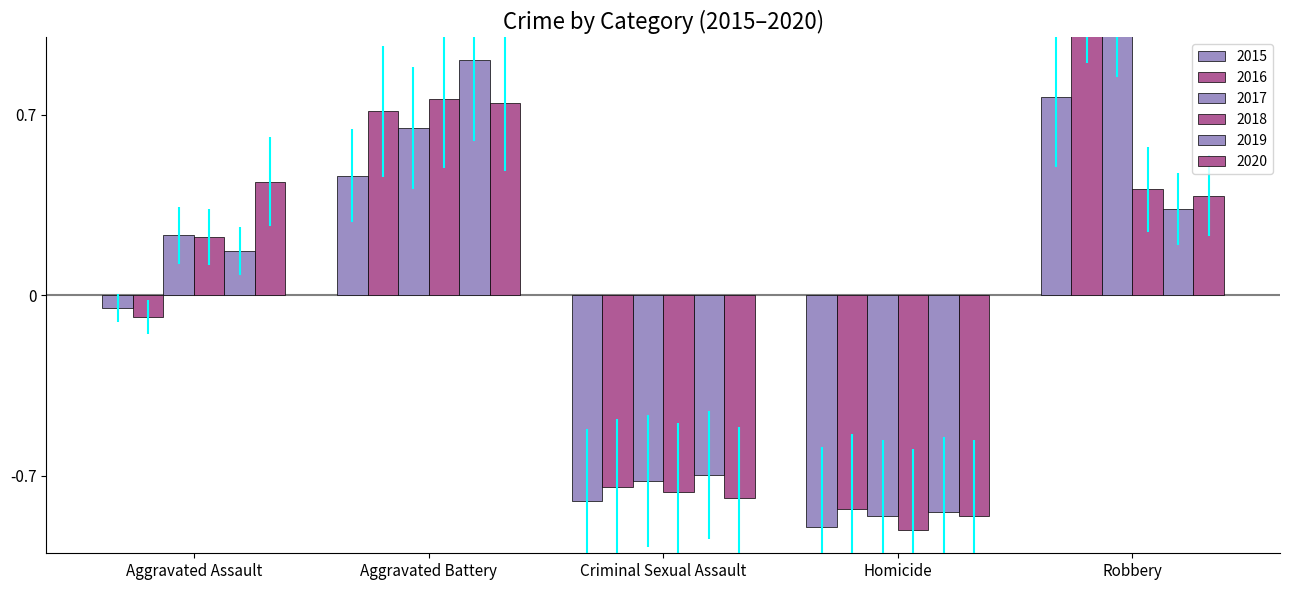

Reading left to right, list all the values displayed in this chart.

2015: -0.0	0.5	-0.8	-0.9	0.8
2016: -0.1	0.7	-0.7	-0.8	1.3
2017: 0.2	0.6	-0.7	-0.9	1.3
2018: 0.2	0.8	-0.8	-0.9	0.4
2019: 0.2	0.9	-0.7	-0.8	0.3
2020: 0.4	0.7	-0.8	-0.9	0.4